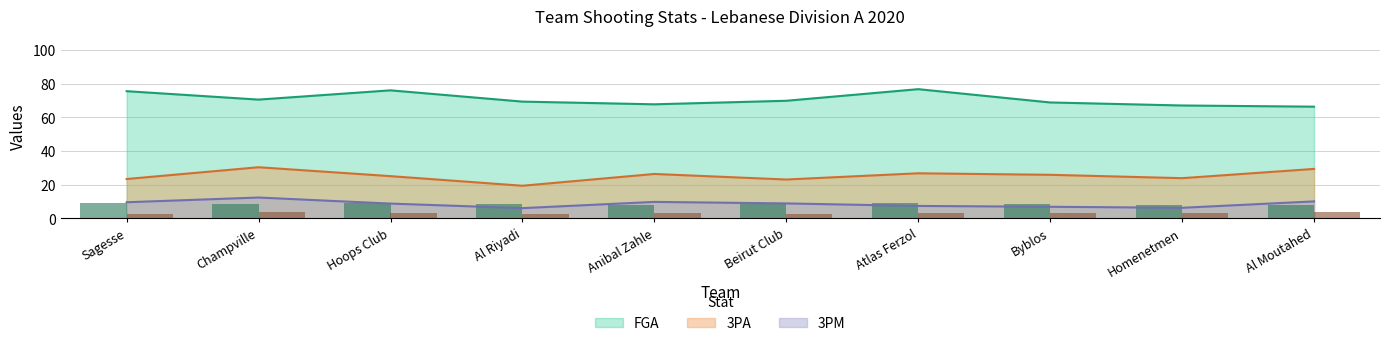

How many values in the 3PM series exceed 8?

6